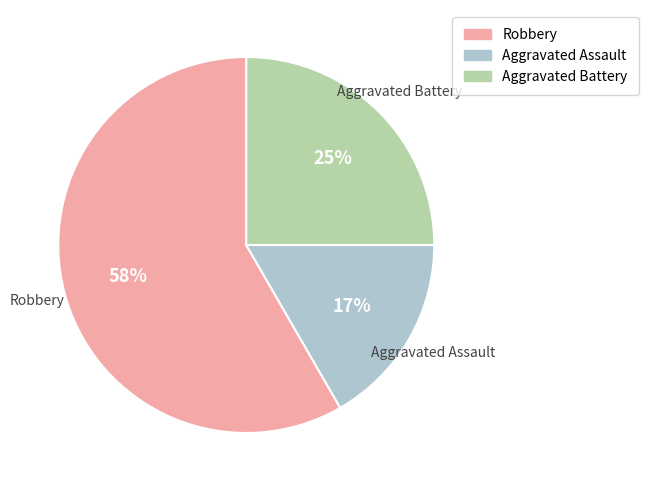

Is Aggravated Battery the majority of the pie?

No